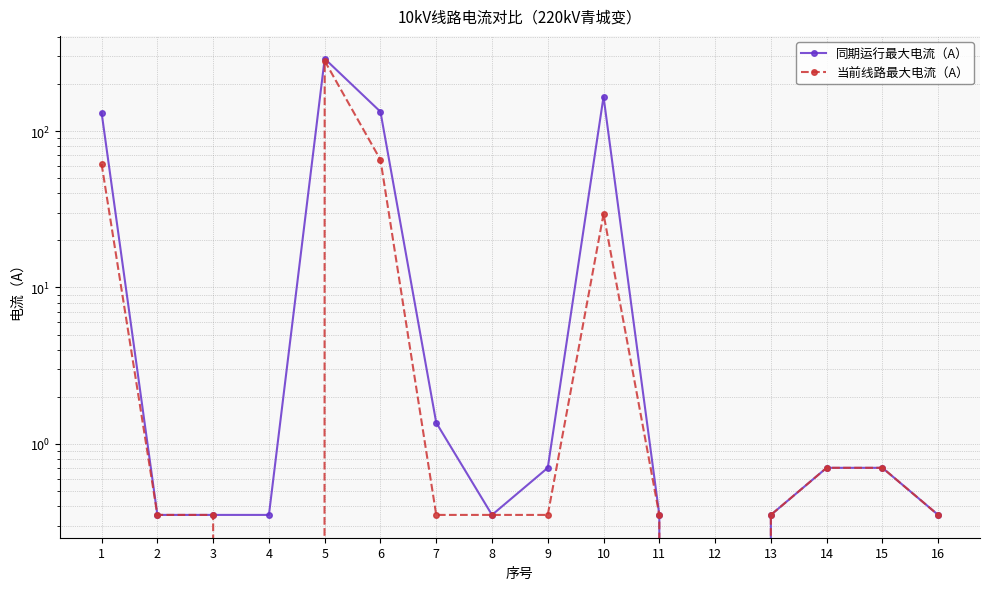

Is it true that 当前线路最大电流（A） equals 0.1 at 8?

False